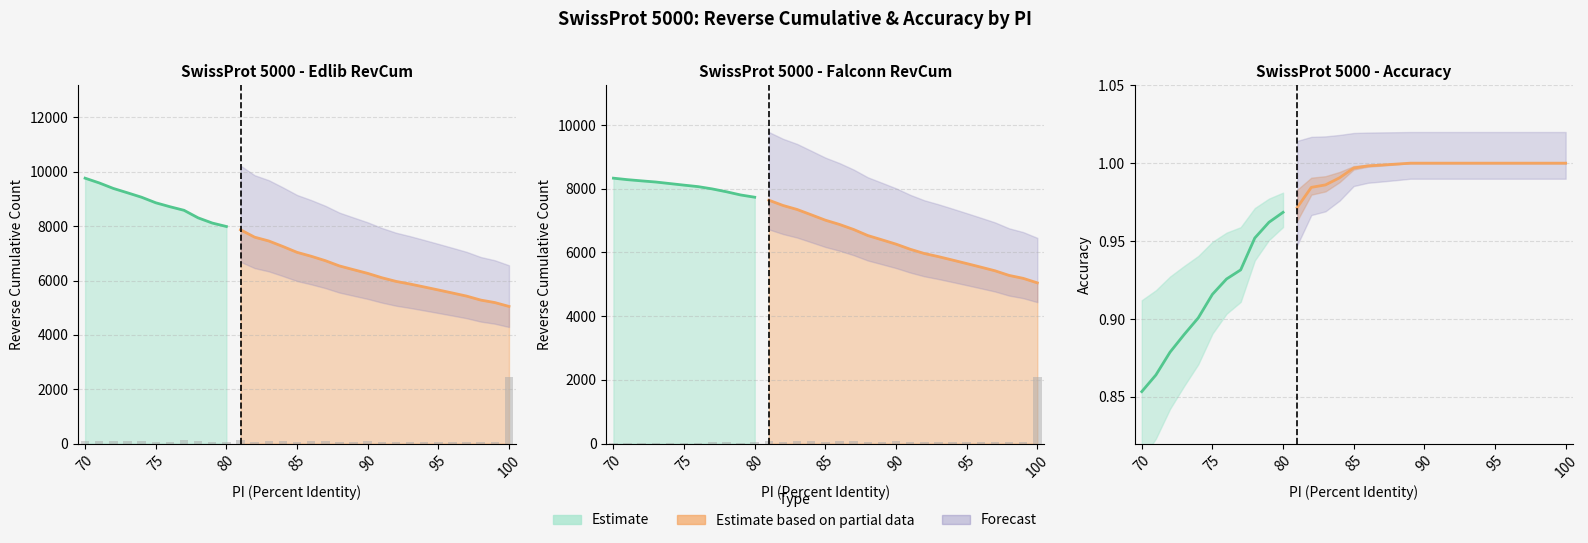

How many bars are there in total?

155